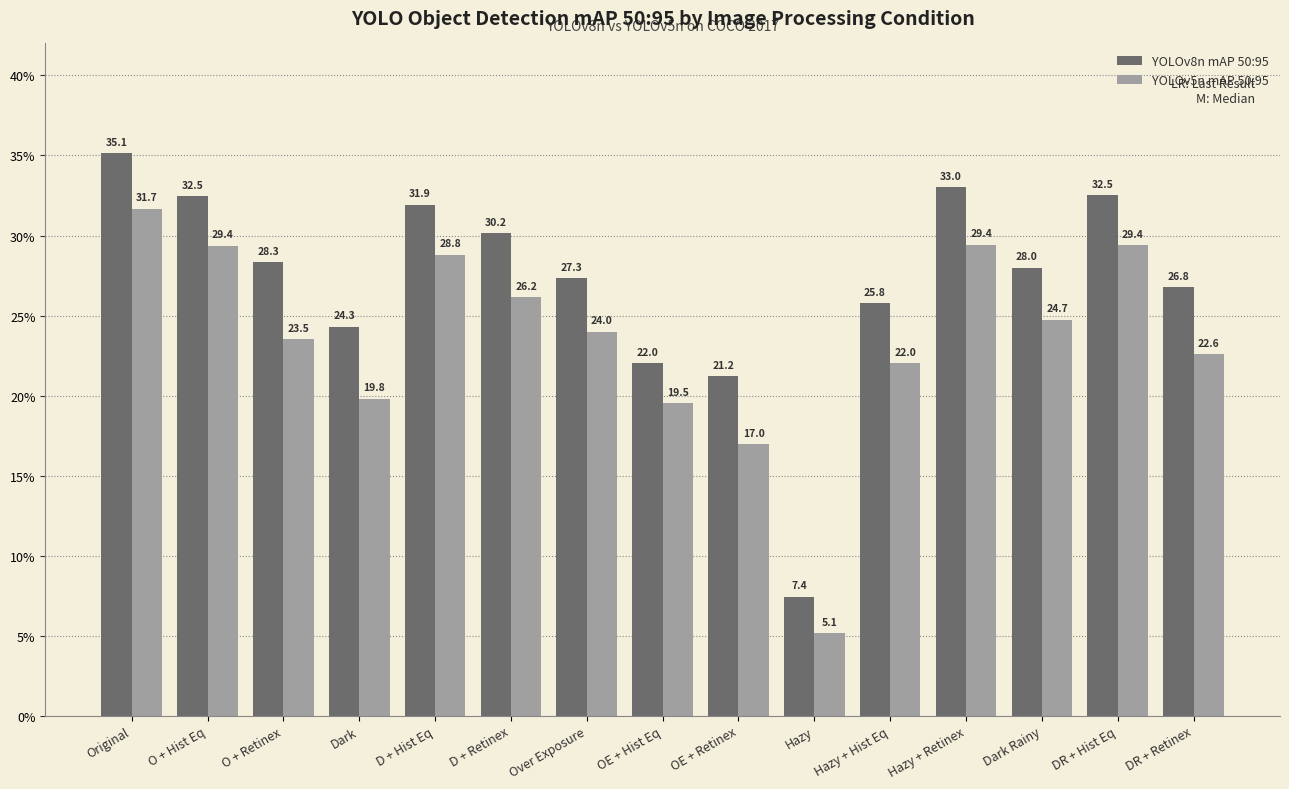

Reading left to right, list all the values displayed in this chart.

YOLOv8n mAP 50:95: Original=35.1	O + Hist Eq=32.5	O + Retinex=28.3	Dark=24.3	D + Hist Eq=31.9	D + Retinex=30.2	Over Exposure=27.3	OE + Hist Eq=22.0	OE + Retinex=21.2	Hazy=7.4	Hazy + Hist Eq=25.8	Hazy + Retinex=33.0	Dark Rainy=28.0	DR + Hist Eq=32.5	DR + Retinex=26.8
YOLOv5n mAP 50:95: Original=31.7	O + Hist Eq=29.4	O + Retinex=23.5	Dark=19.8	D + Hist Eq=28.8	D + Retinex=26.2	Over Exposure=24.0	OE + Hist Eq=19.5	OE + Retinex=17.0	Hazy=5.1	Hazy + Hist Eq=22.0	Hazy + Retinex=29.4	Dark Rainy=24.7	DR + Hist Eq=29.4	DR + Retinex=22.6